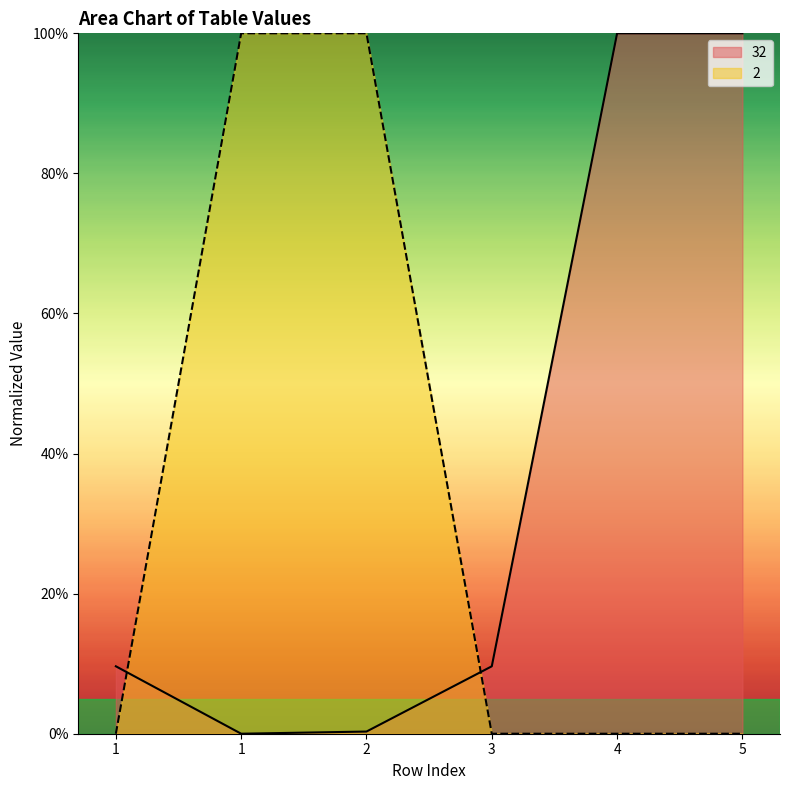

Reading right to left, extract all data points from this chart.

100.0	100.0	9.6	0.3	0.0	9.6